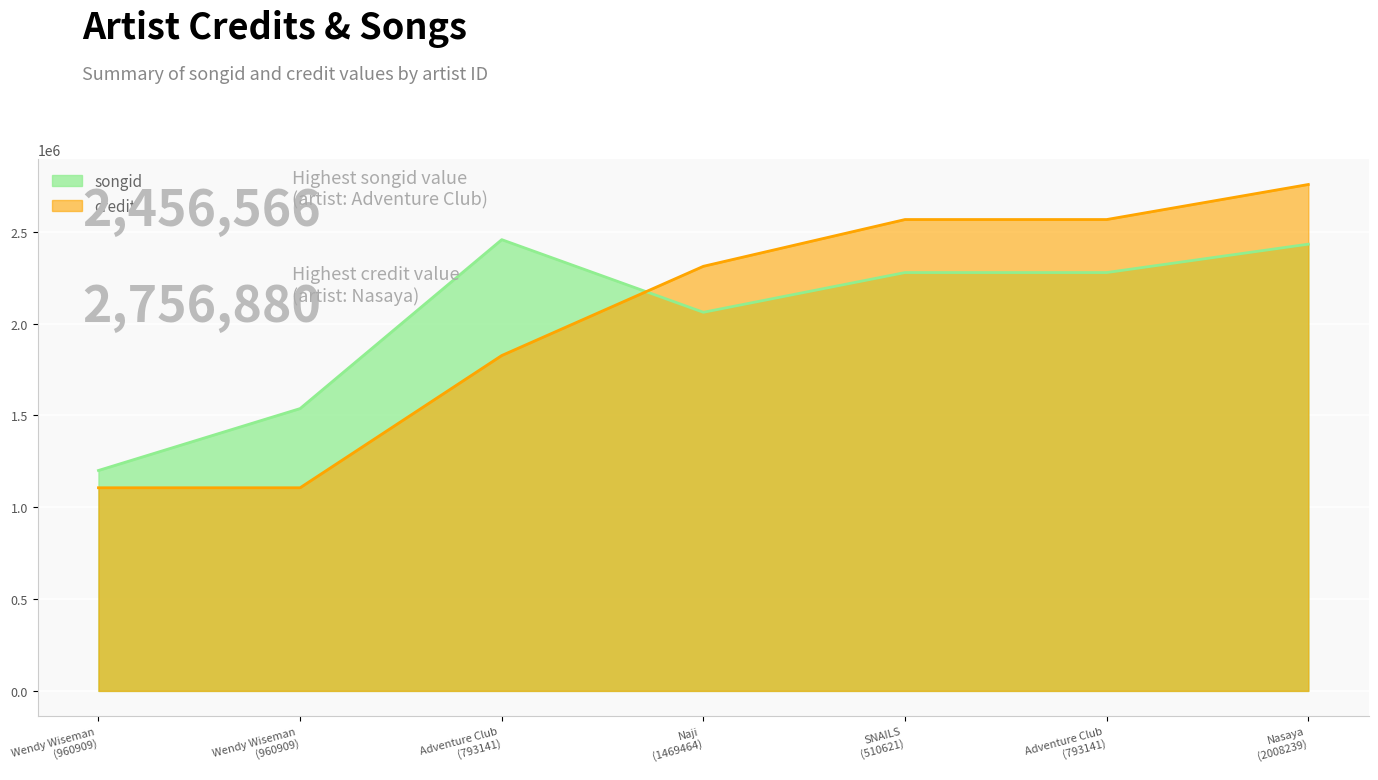

How many lines are shown in the chart?

2